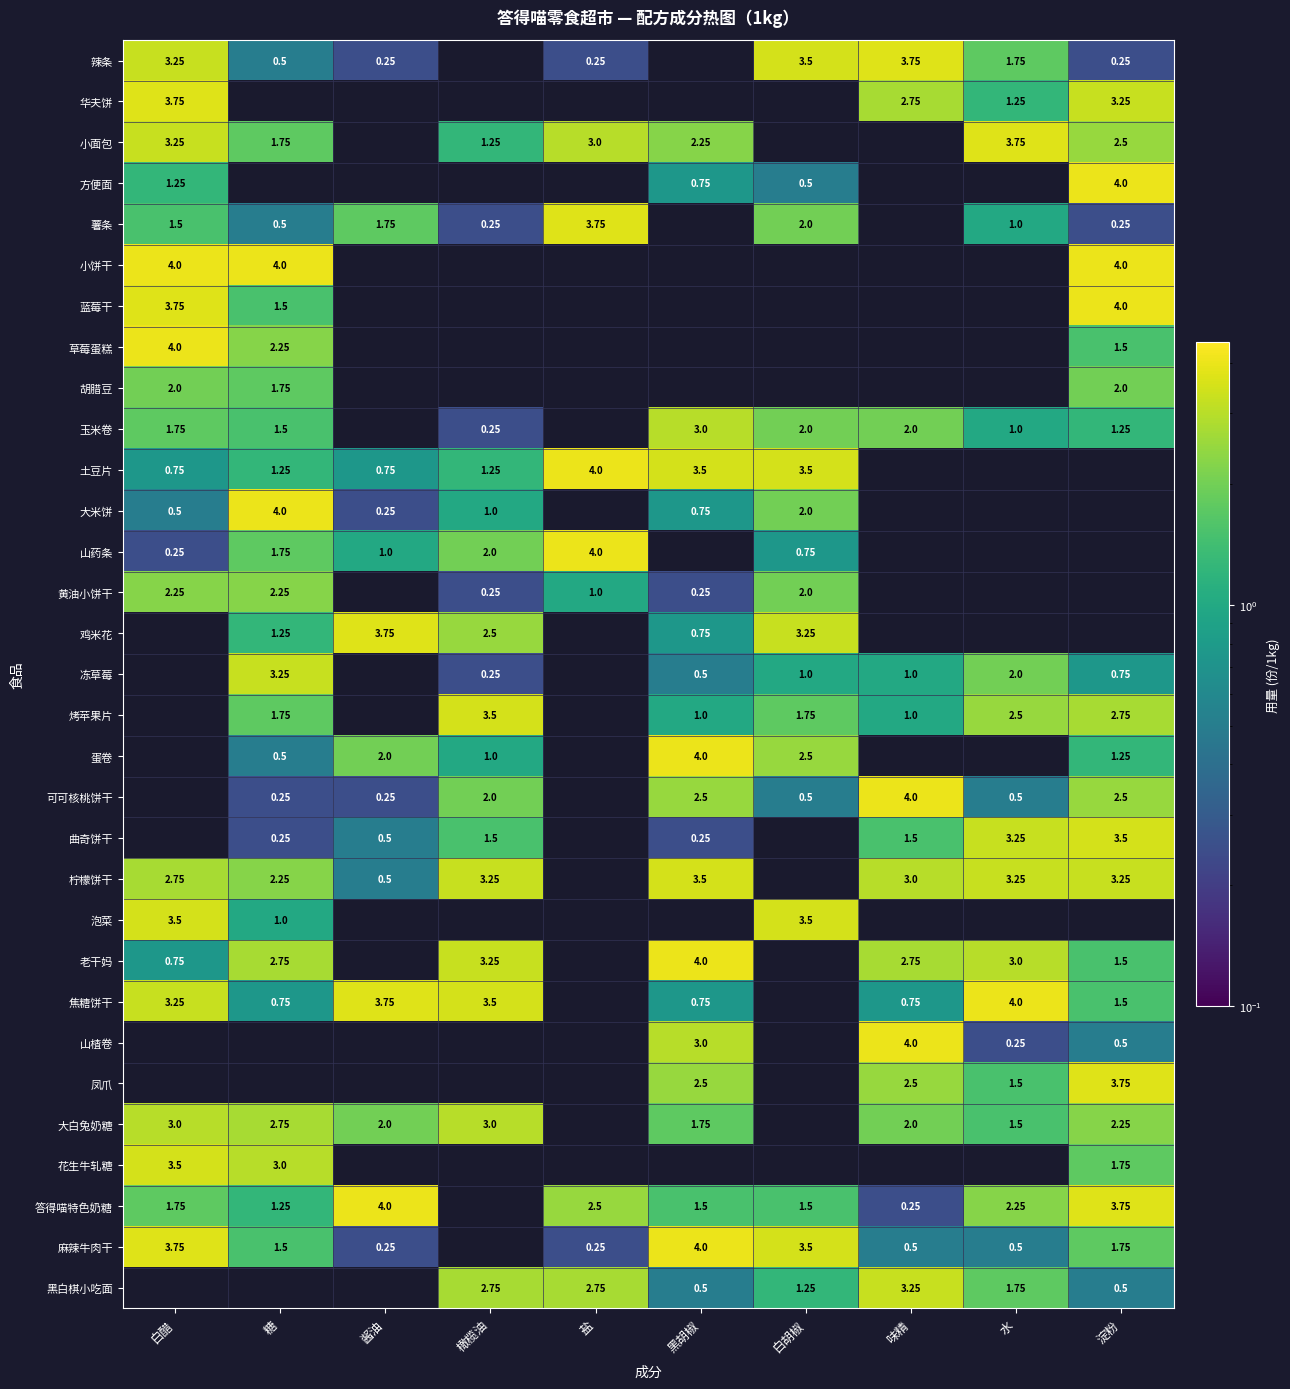

Is the value of 柠檬饼干 at 淀粉 greater than the value of 山楂卷 at 黑胡椒?

Yes